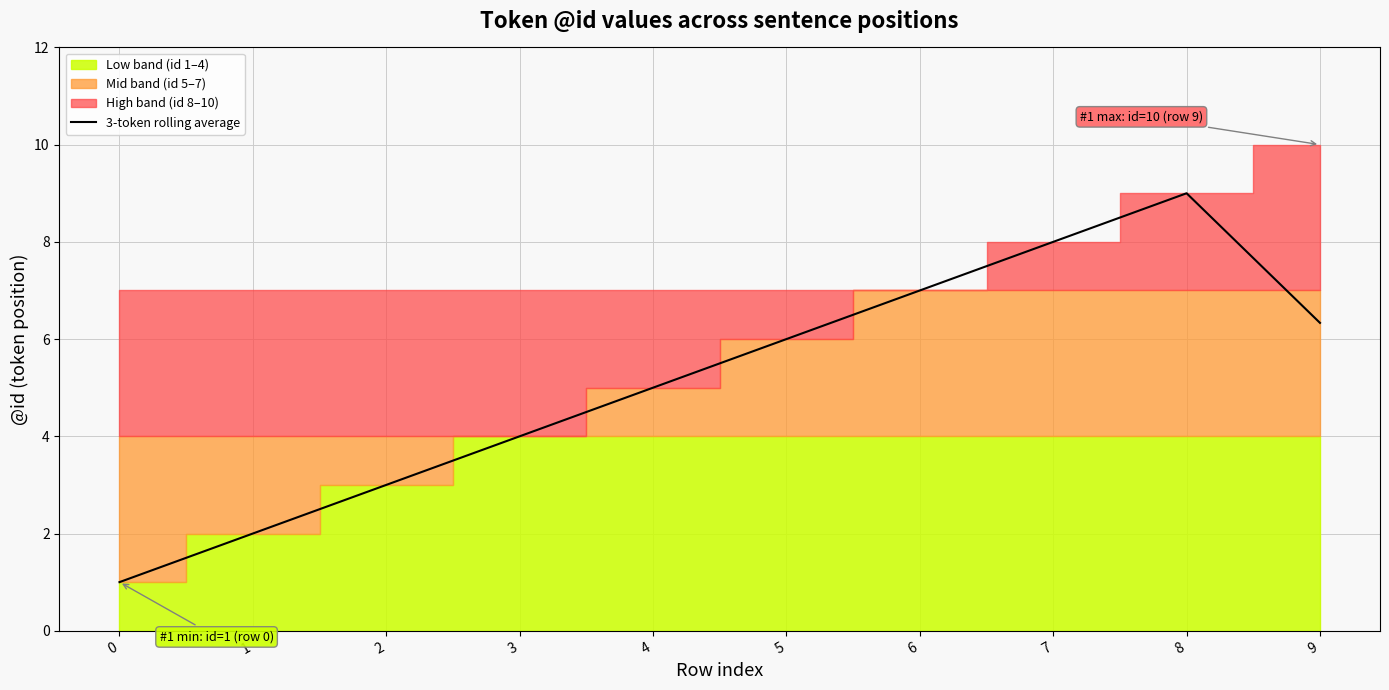

What is the value of the 9th point from the left?

9.0